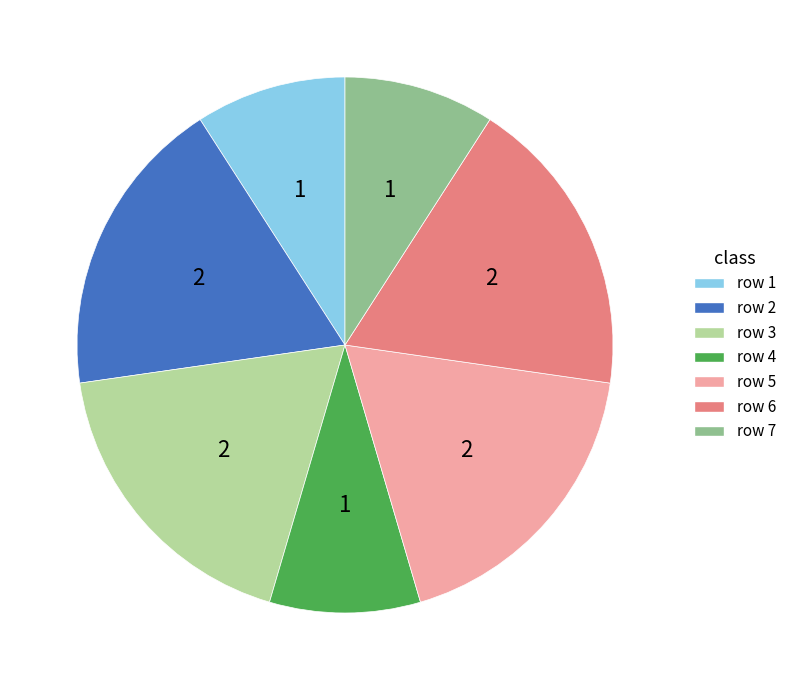

How many slices are in this pie chart?

7